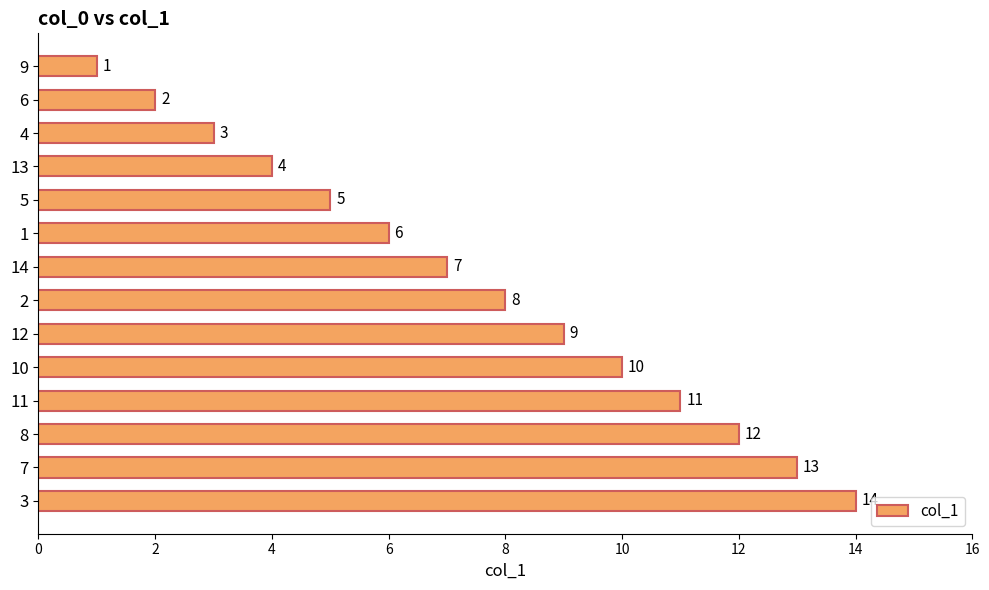

How many values are below 8?

7